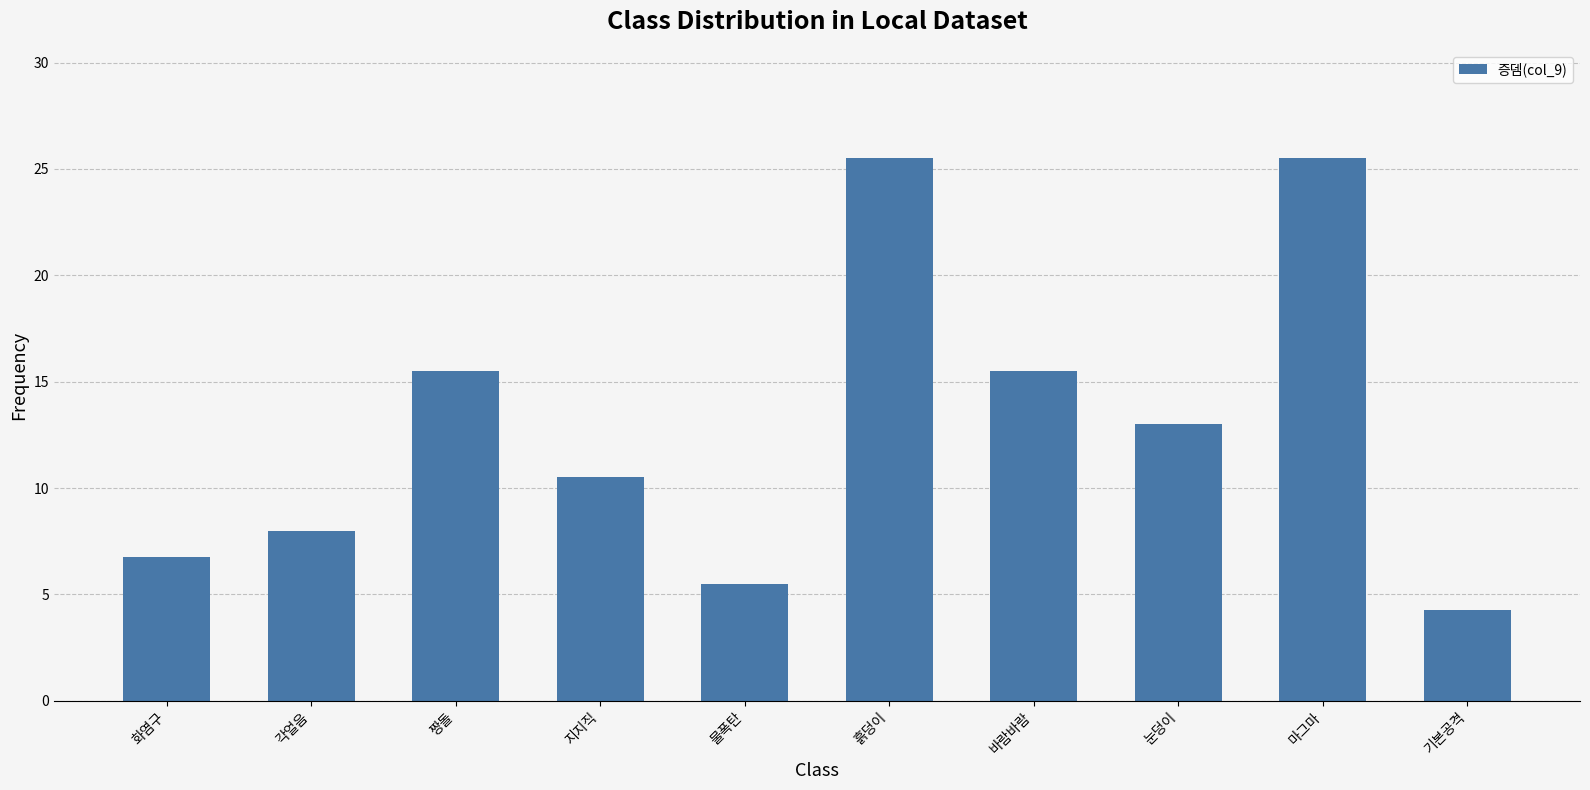

At which category does the chart reach its minimum across all series?

기본공격